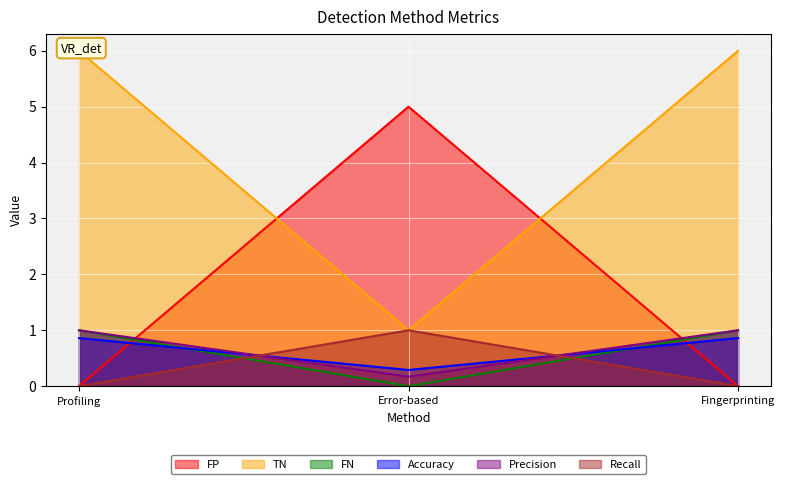

Is the value of FP at Fingerprinting greater than the value of Accuracy at Profiling?

No